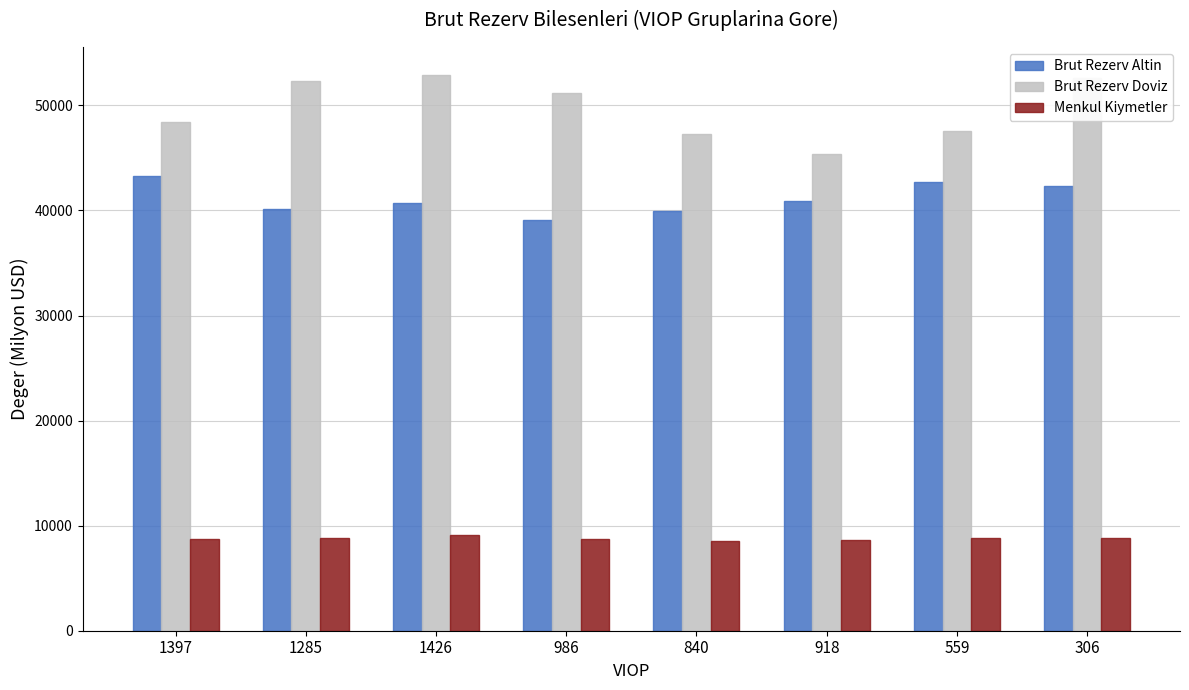

How many values in the Brut Rezerv Doviz series exceed 51137?

4